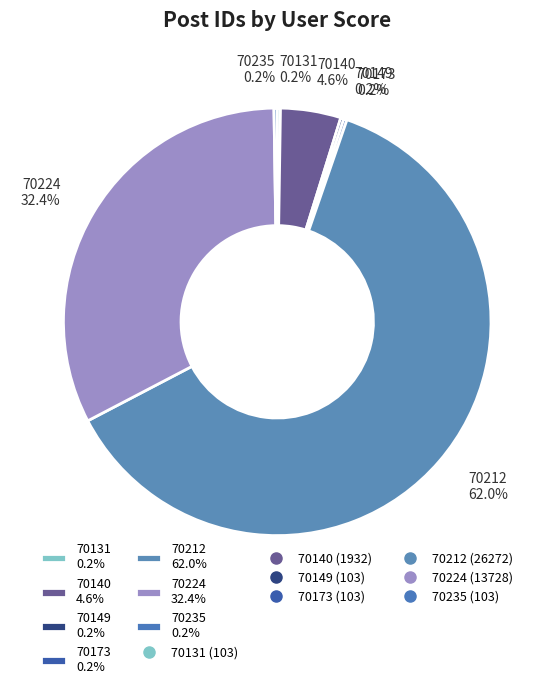

Which has a higher value, 70212 62.0% or 70224 32.4%?

70212 62.0%